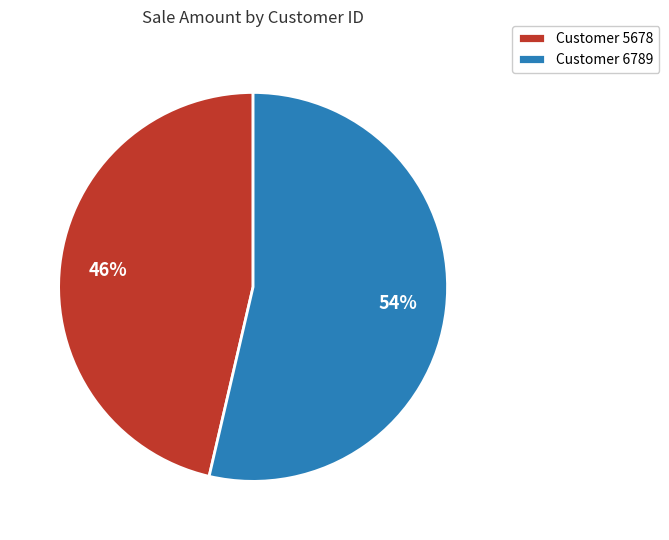

Which slice is the largest?

Customer 6789